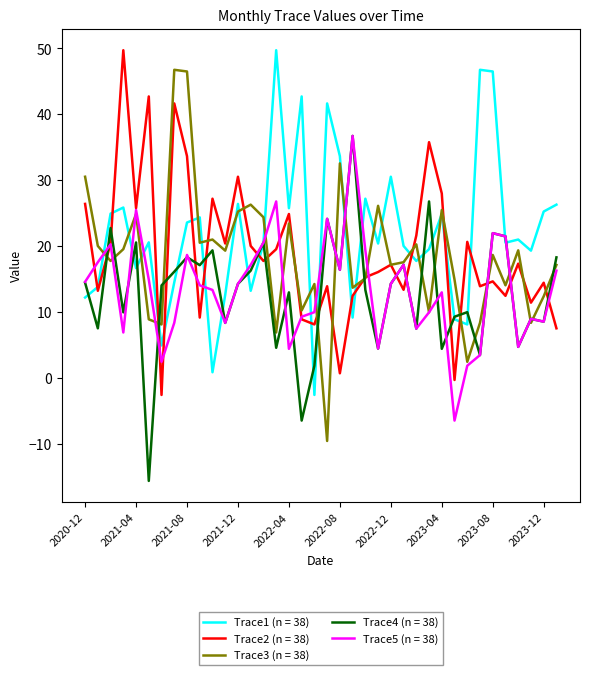

After their last crossing, which series has the higher values: Trace2 (n = 38) or Trace4 (n = 38)?

Trace4 (n = 38)